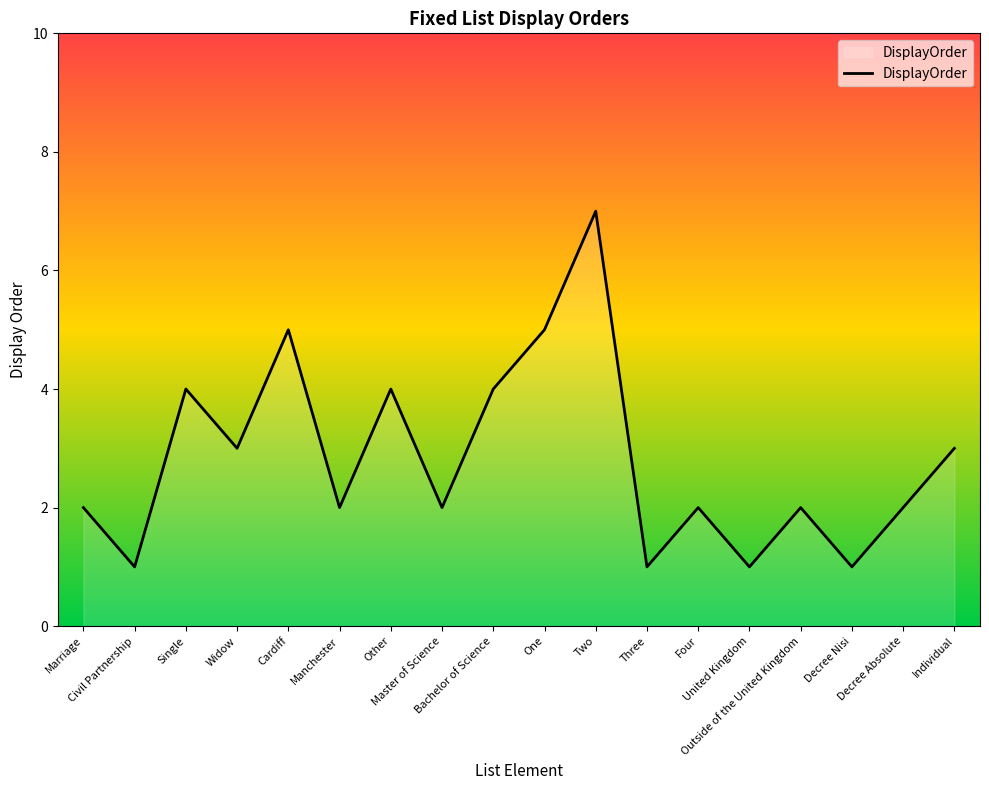

What is the difference between the maximum and minimum values?

6